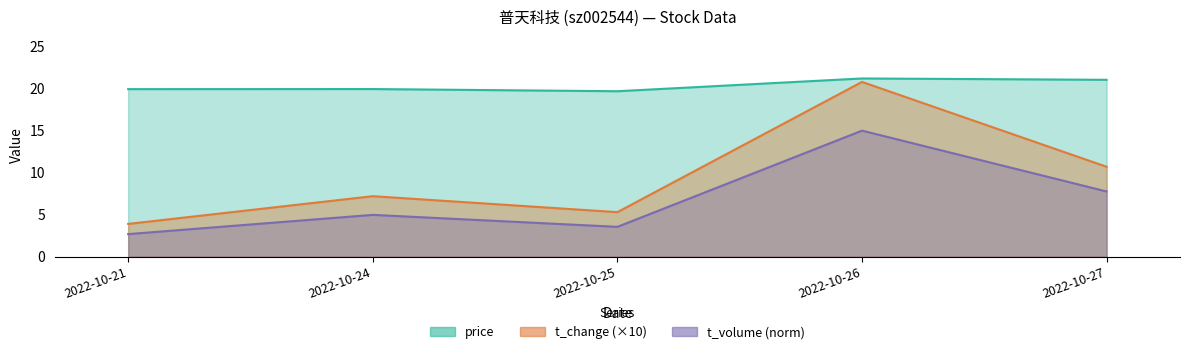

What is the minimum value for t_volume?

2.7